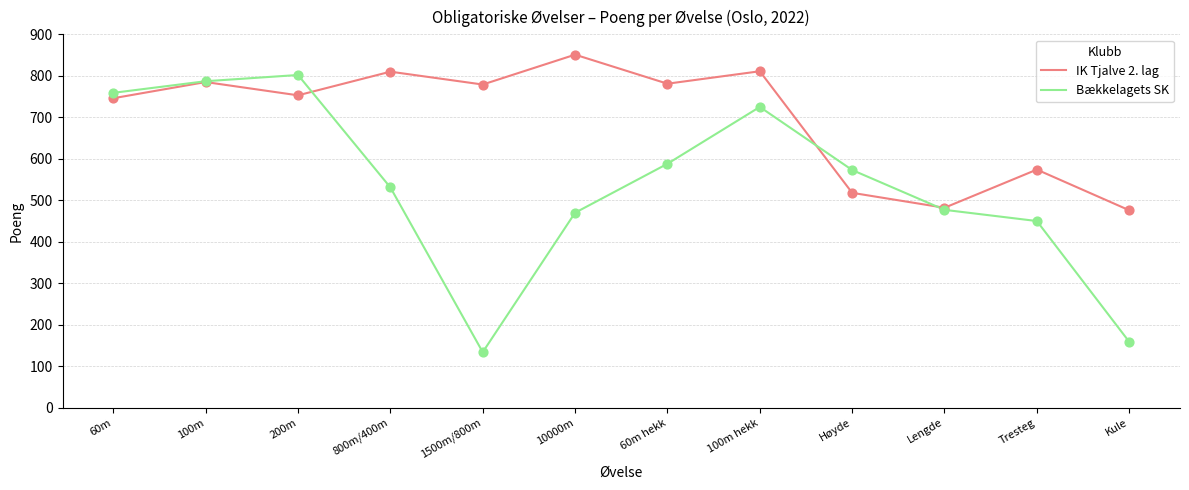

Which series has the widest spread of values?

Bækkelagets SK